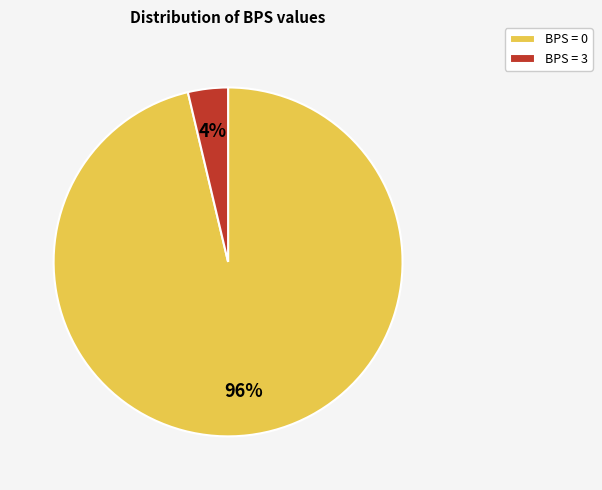

What percentage is the BPS = 0 slice, to the nearest percent?

96%